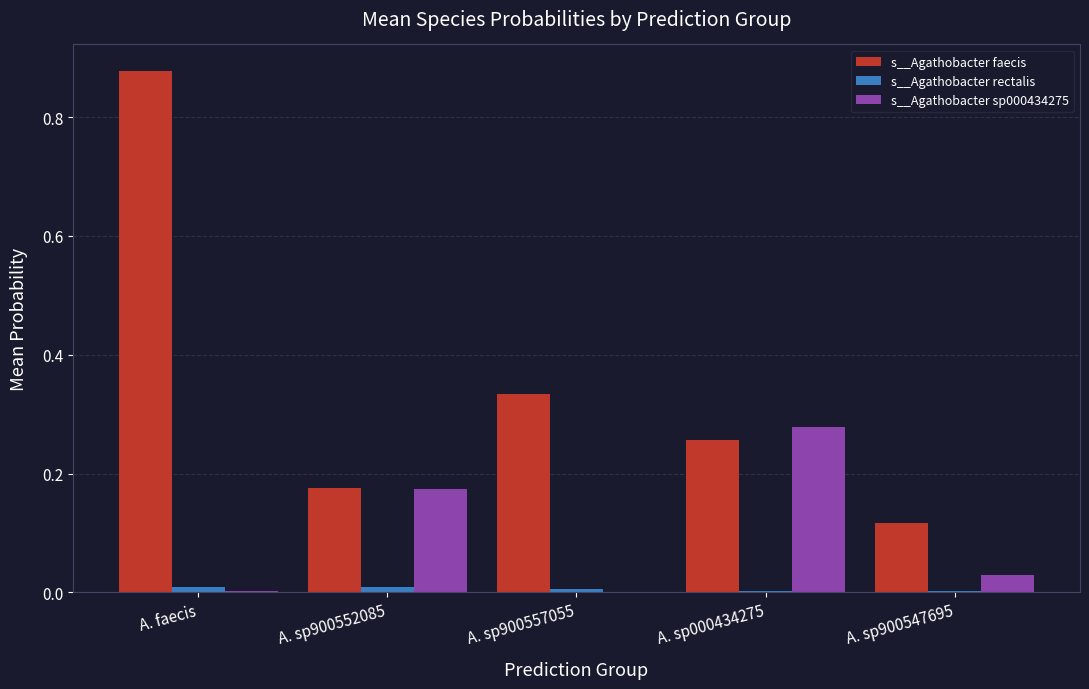

Between A. sp900557055 and A. sp900547695, which series saw the biggest shift?

s__Agathobacter faecis